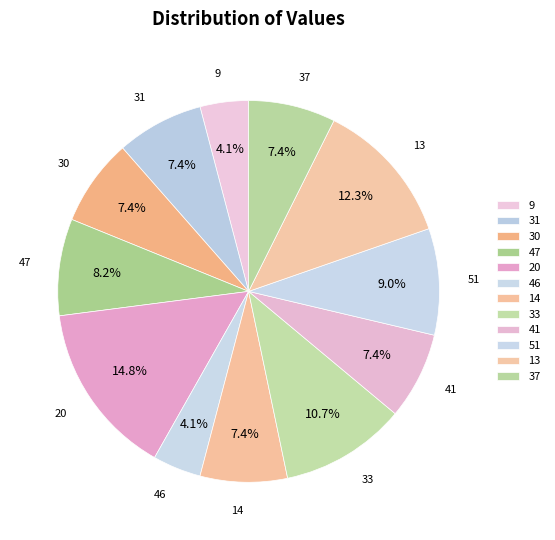

What percentage is the 20 slice, to the nearest percent?

15%